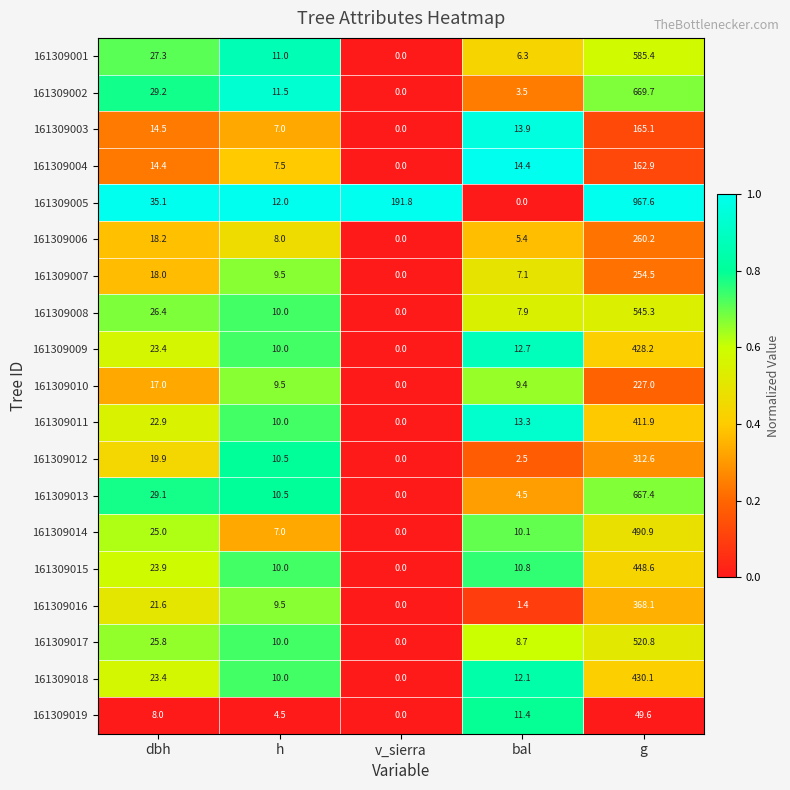

The value of 161309005 at bal is -662.9. True or false?

False